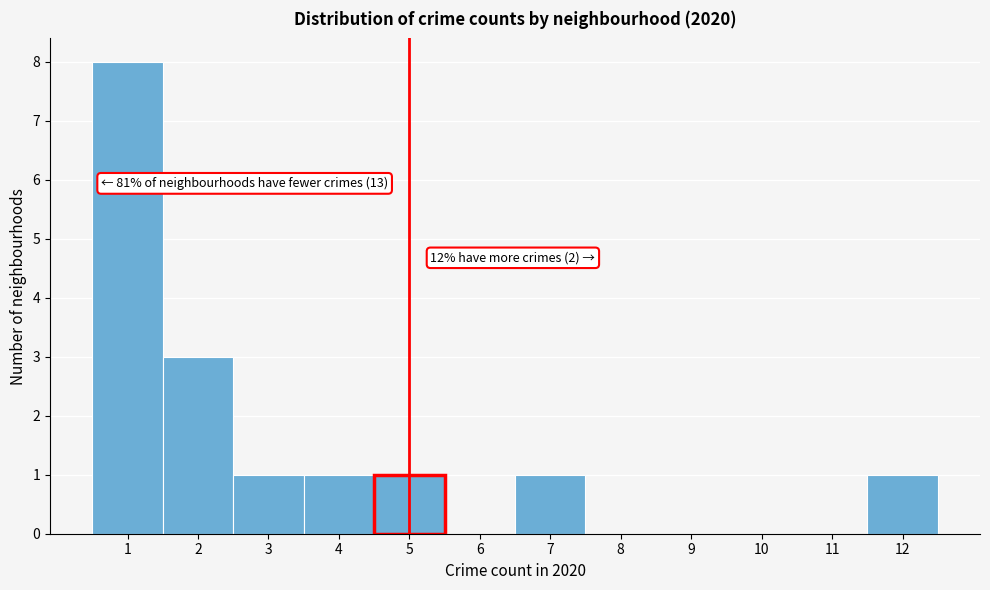

Over which range of the x-axis is the bar tallest?

0.5 to 1.5